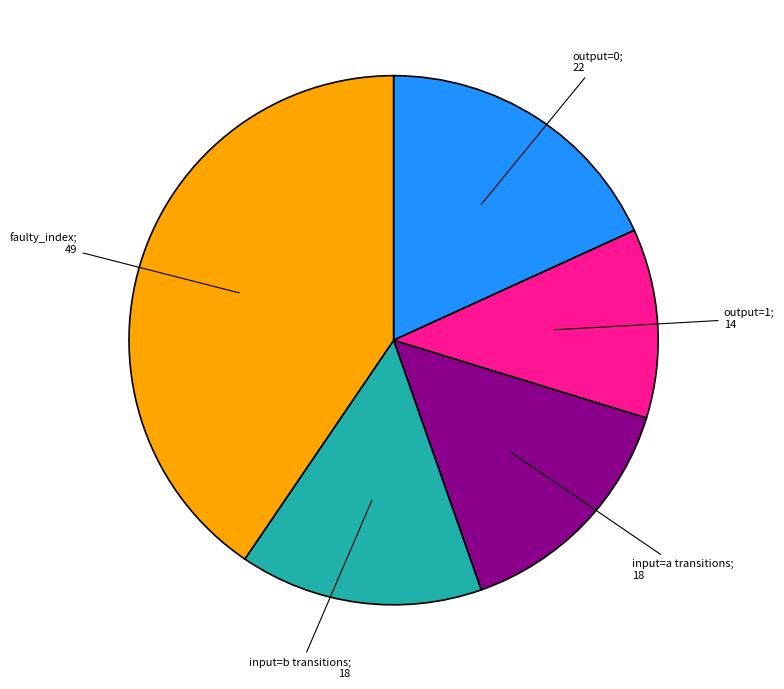

Is there a majority slice in this chart?

No